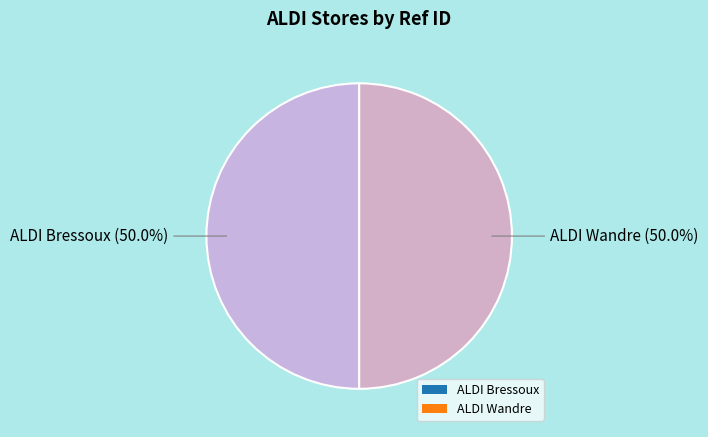

Approximately how many times larger is the value at ALDI Bressoux compared to ALDI Wandre?

1.0